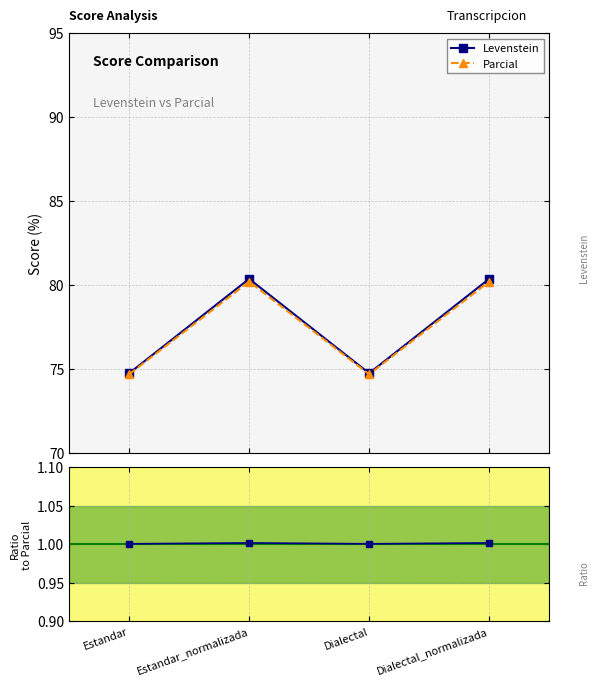

Which series has the largest range (max minus min)?

Levenstein